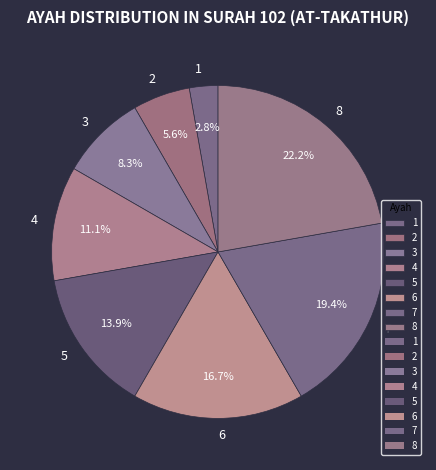

Which slice is the largest?

8